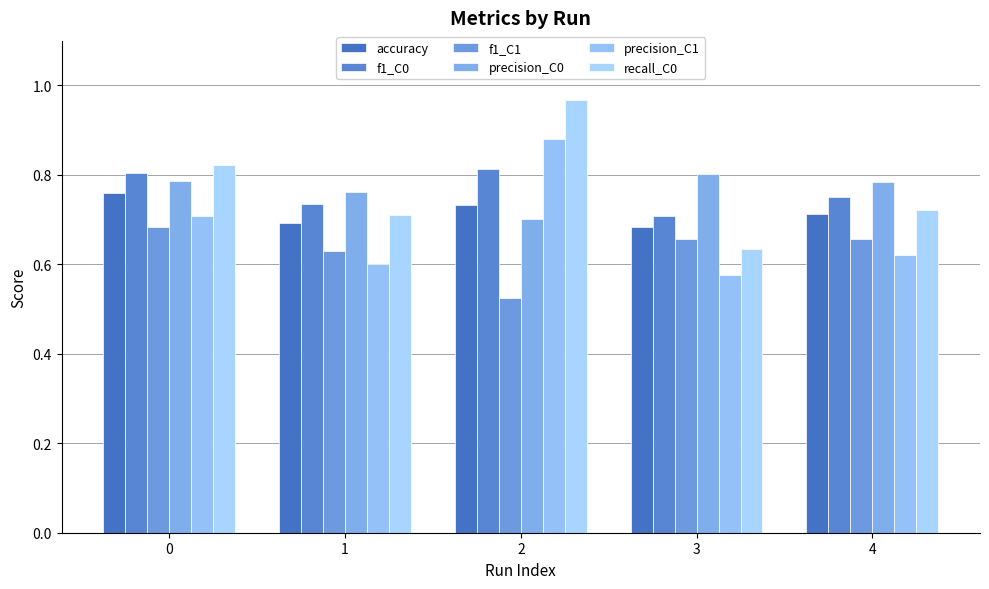

The value of recall_C0 at 1 is 1.0. True or false?

False